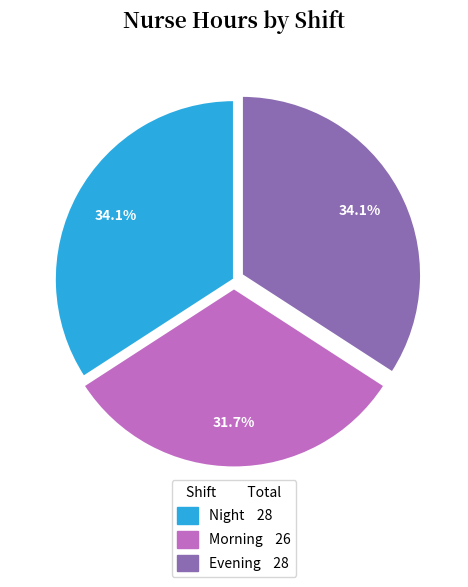

How many segments does this pie chart have?

3